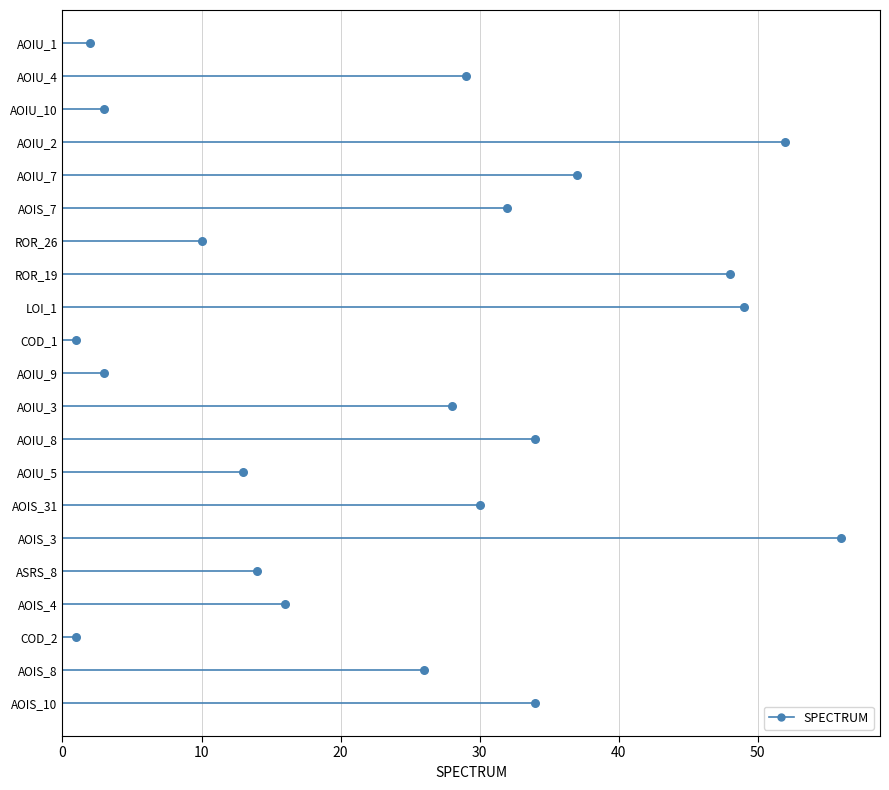

Which has a higher value, 40 or 30?

40